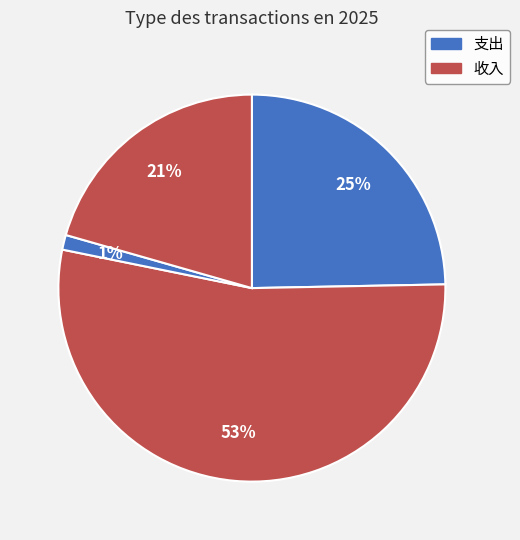

How many slices are in this pie chart?

4